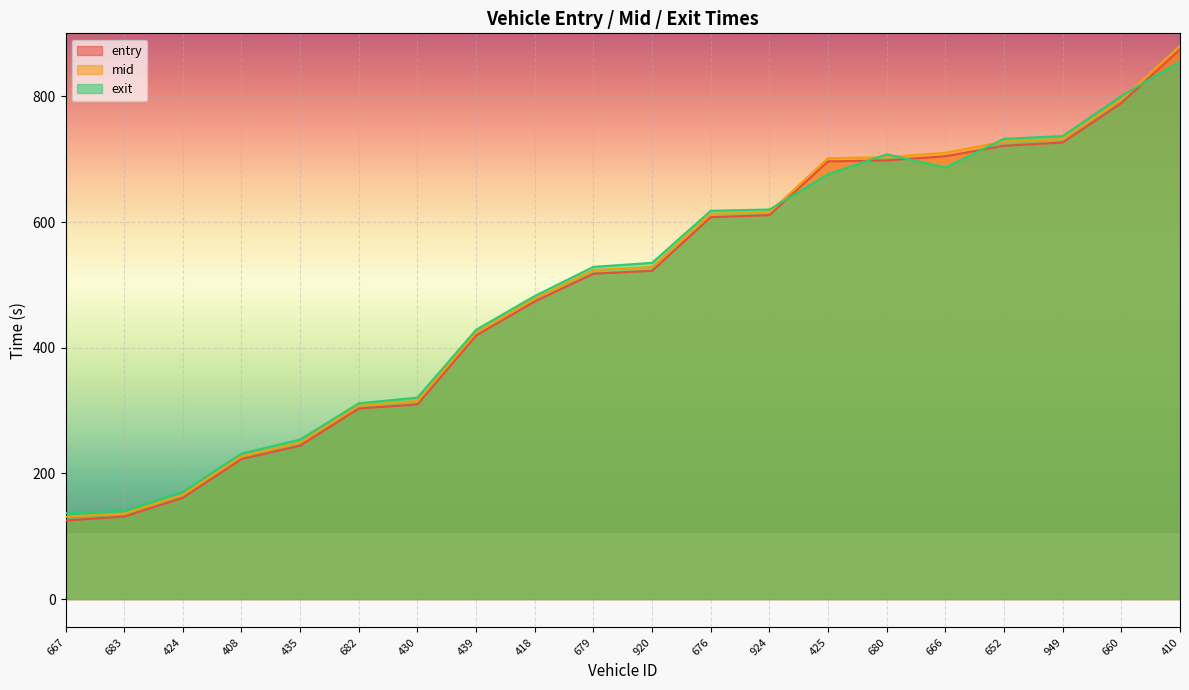

Between which two adjacent categories do mid and exit first intersect?

924 and 425